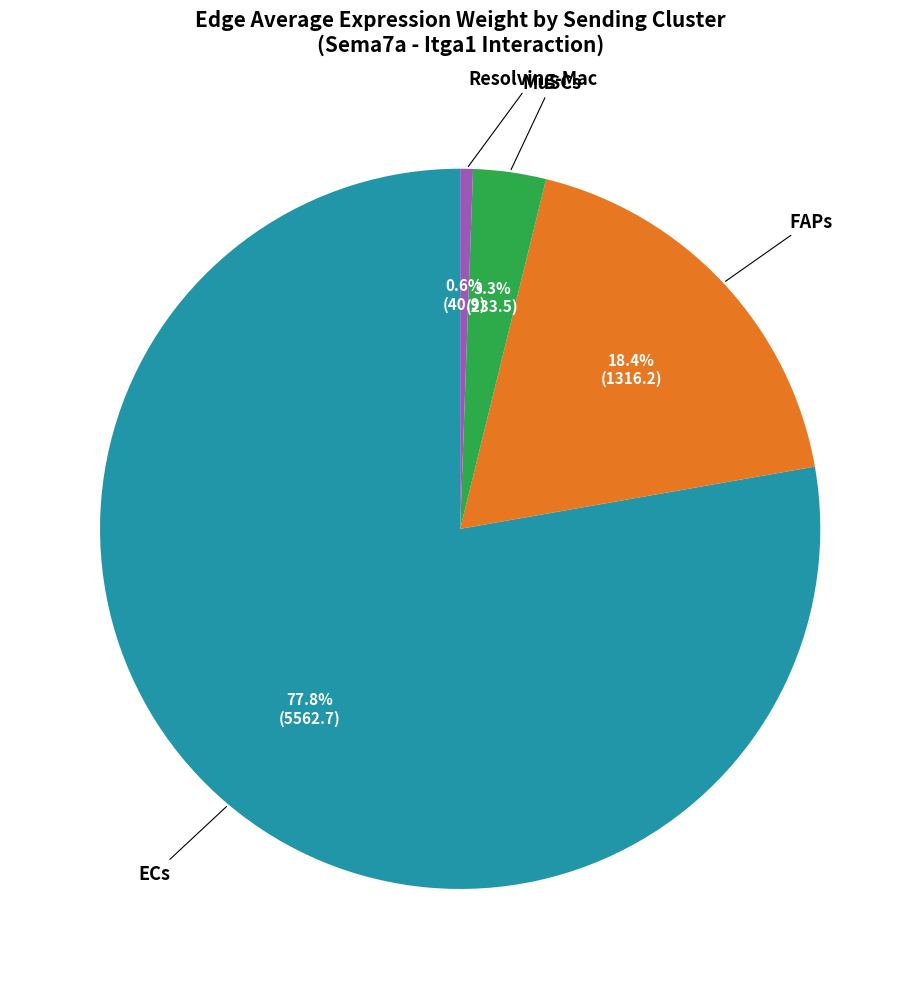

Does any single category account for the majority?

Yes